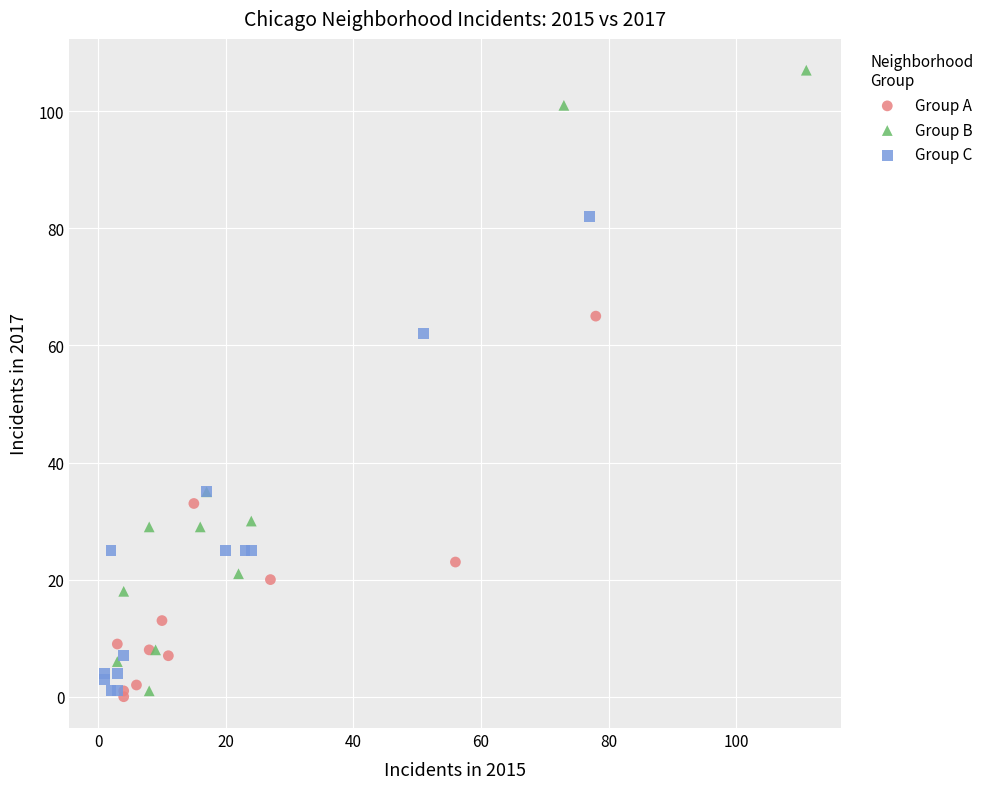

Which series contains the highest Y value?

Group B